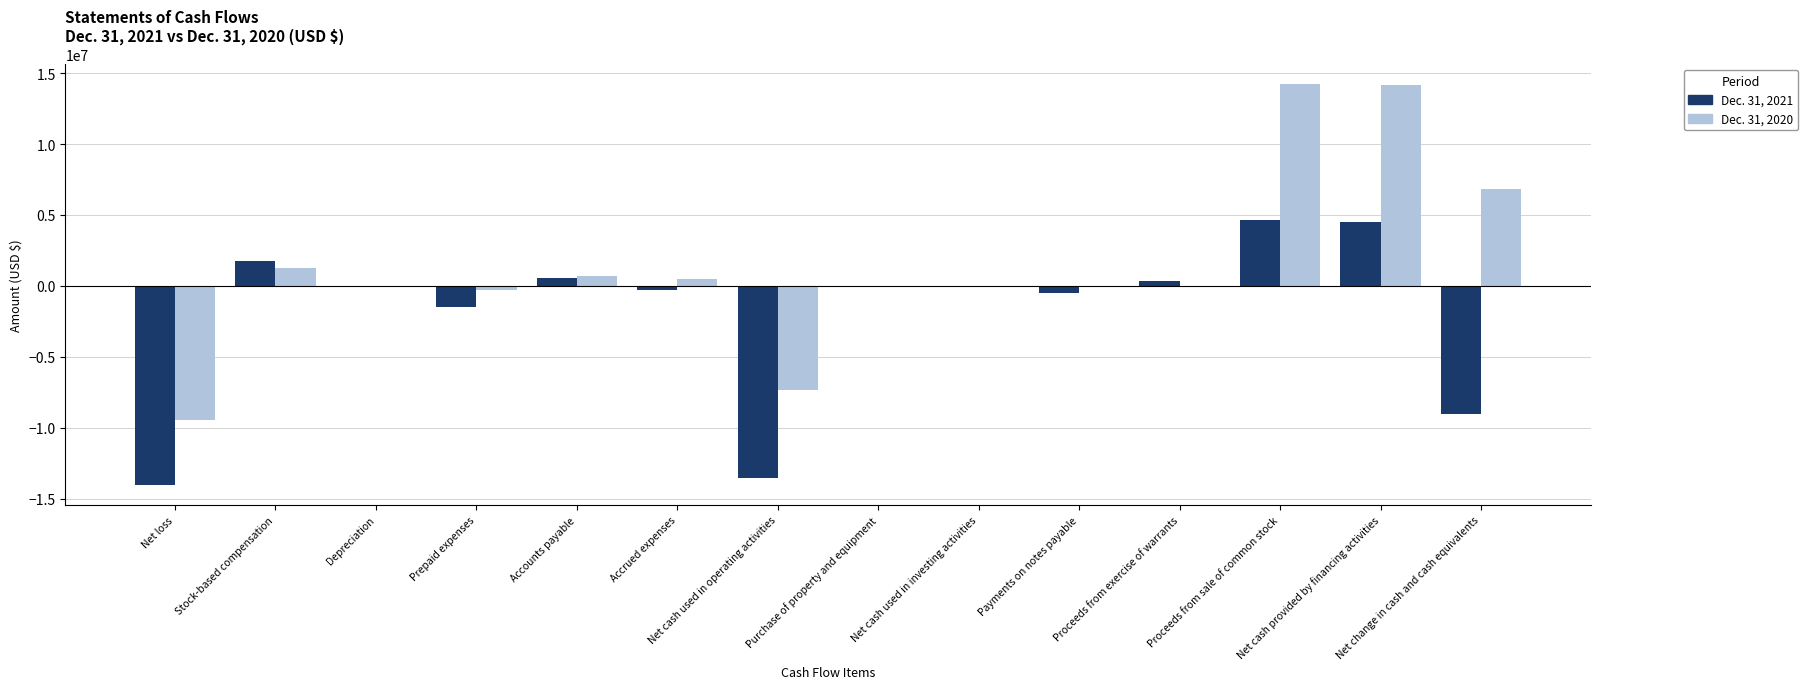

What are all the series names shown in the legend?

Dec. 31, 2021, Dec. 31, 2020